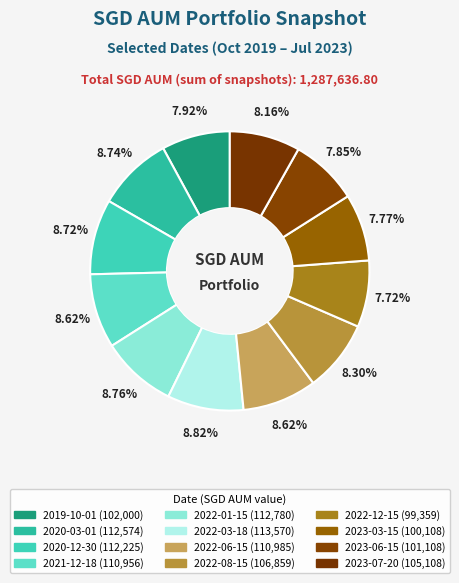

To the nearest percent, what is the combined percentage of 2022-03-18 and 2020-12-30?

18%